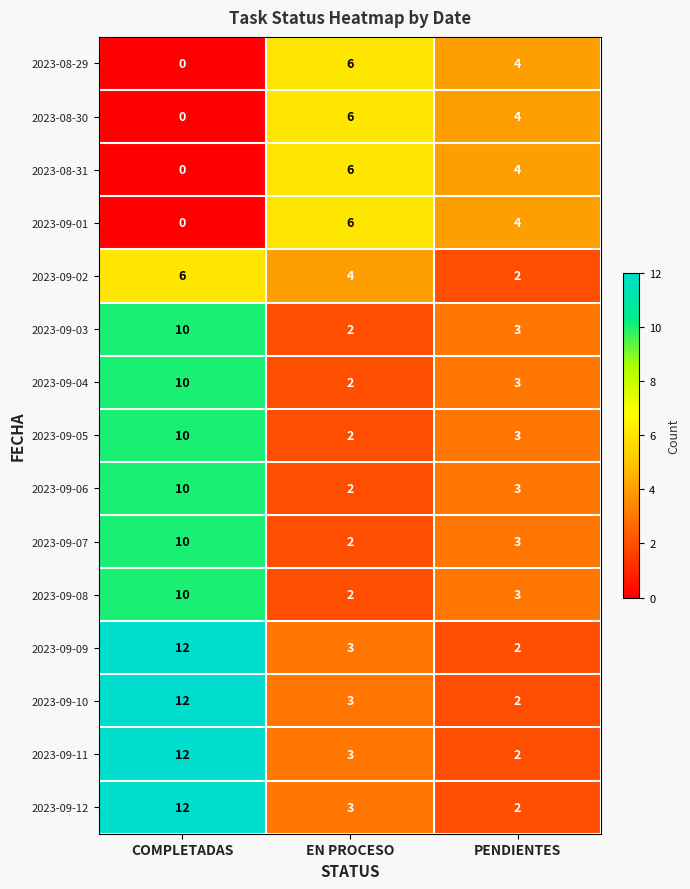

What is the total value across all series at PENDIENTES?

44